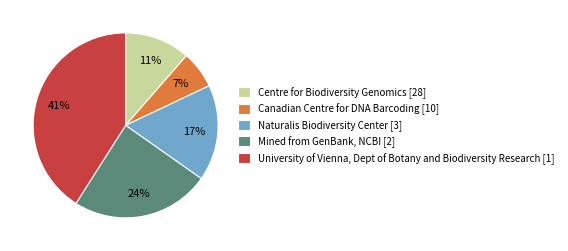

What percentage is the Mined from GenBank, NCBI [2] slice, to the nearest percent?

24%